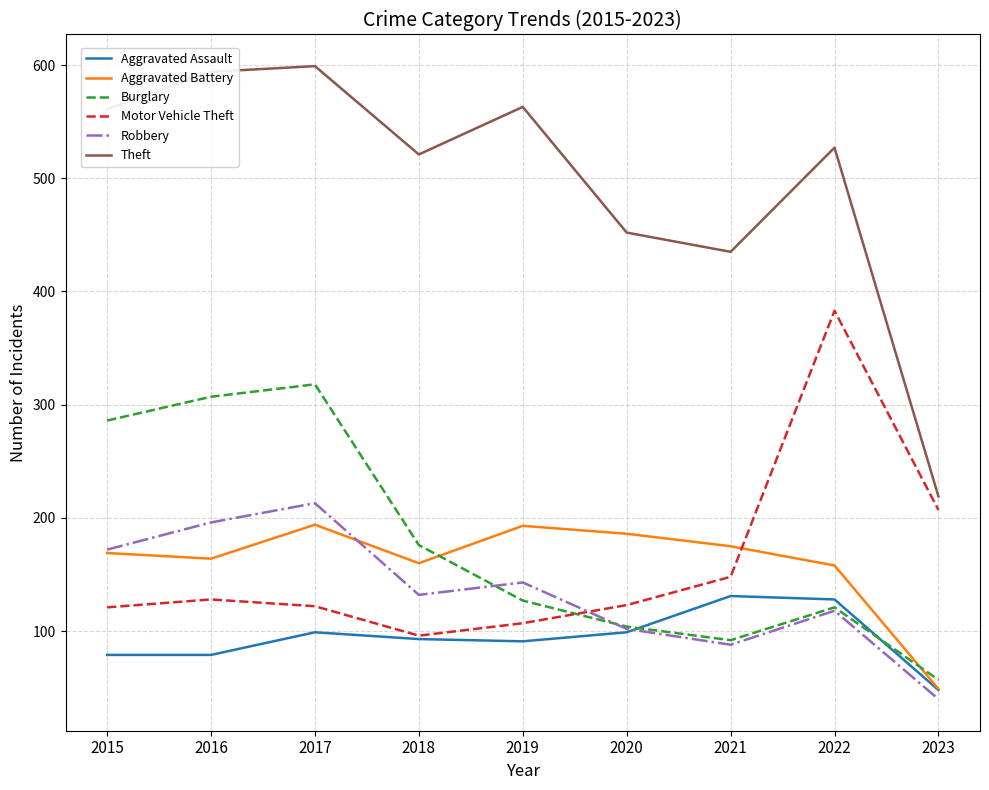

Which series changed the most between 2021 and 2023?

Theft